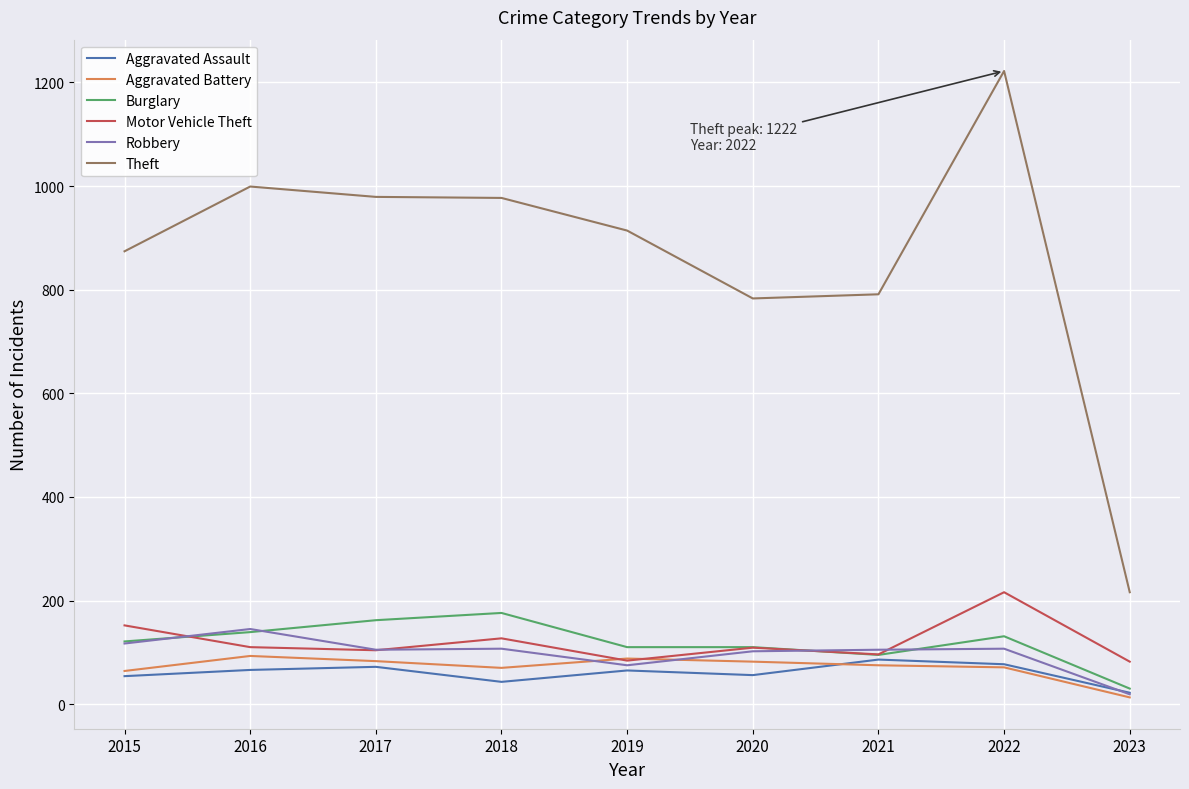

Is it true that Theft equals 979 at 2017?

True